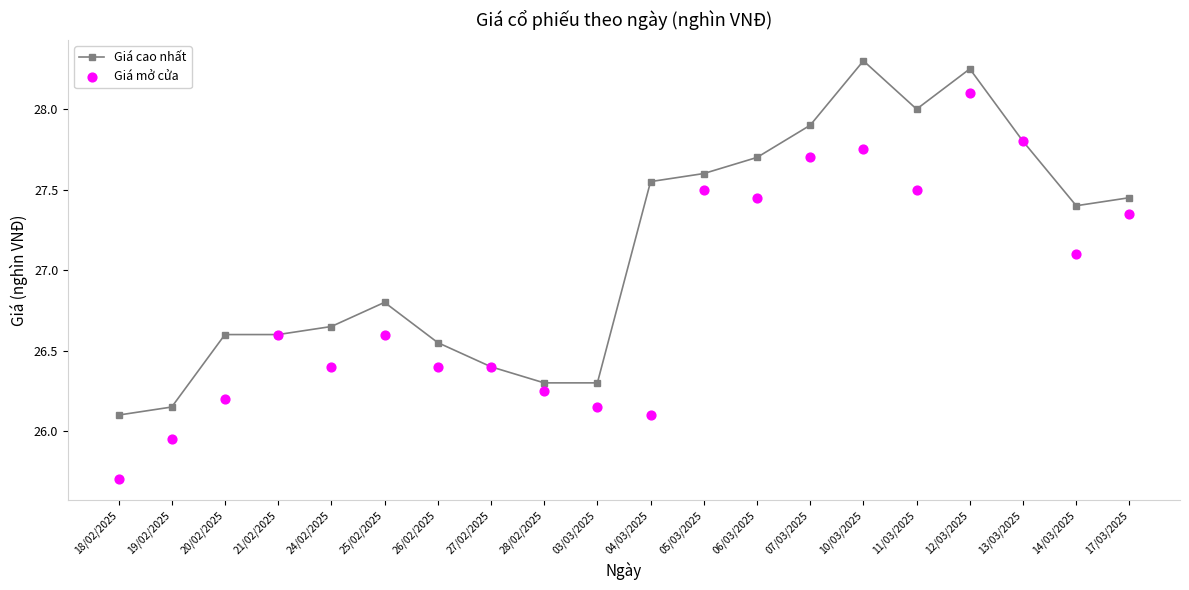

Which series has the widest spread of Y values?

Giá mở cửa